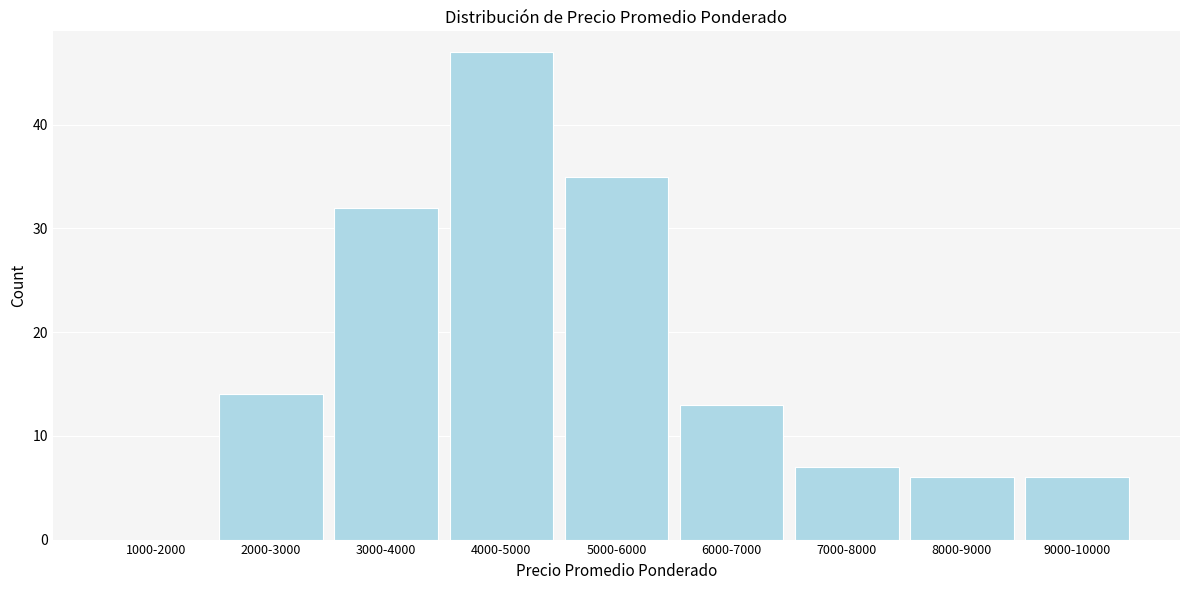

Reading right to left, list all the values displayed in this chart.

9000-10000=6	8000-9000=6	7000-8000=7	6000-7000=13	5000-6000=35	4000-5000=47	3000-4000=32	2000-3000=14	1000-2000=0